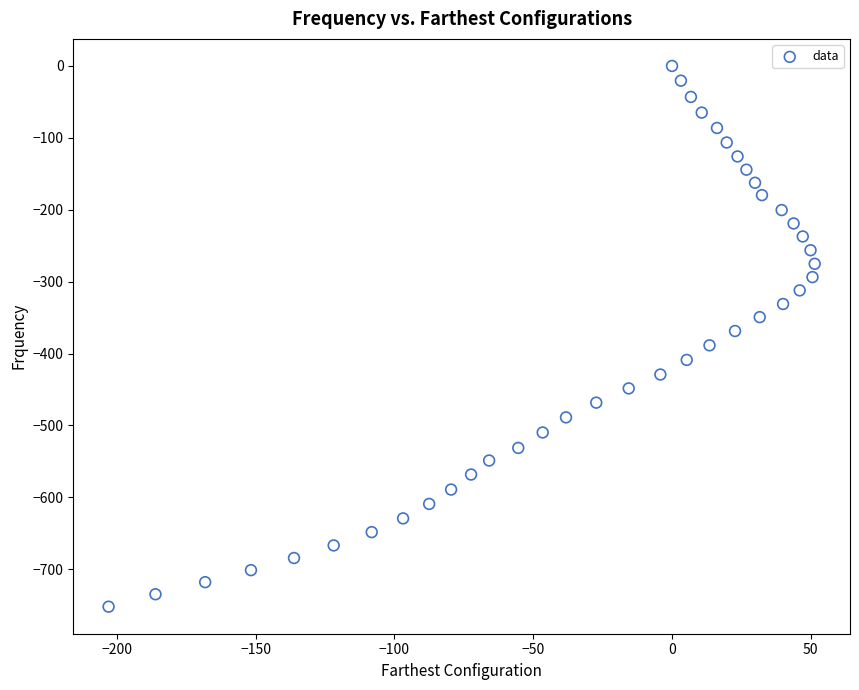

What is the range of X values (max minus min)?

254.4